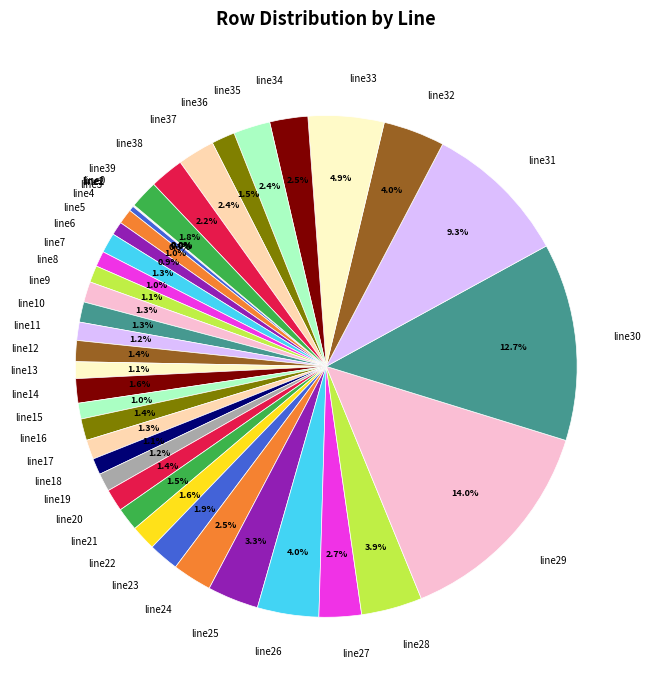

Does line38 account for over 50% of the chart?

No